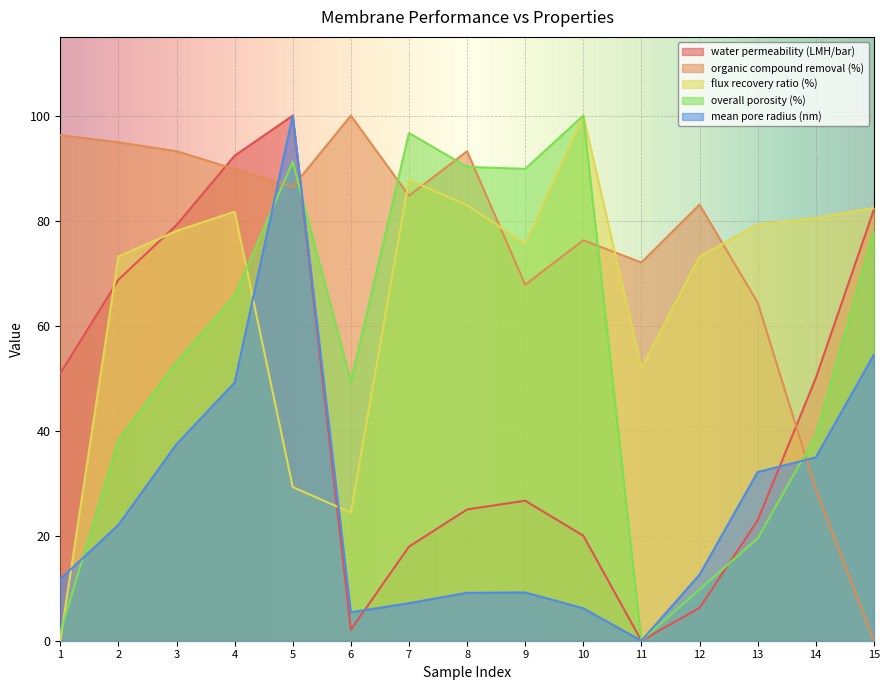

How many data points in water permeability (LMH/bar) are above 26?

8